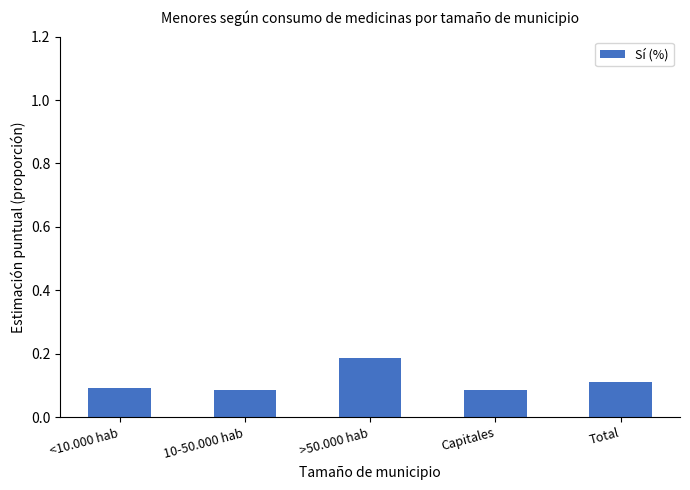

Which has a higher value, >50.000 hab or Total?

>50.000 hab